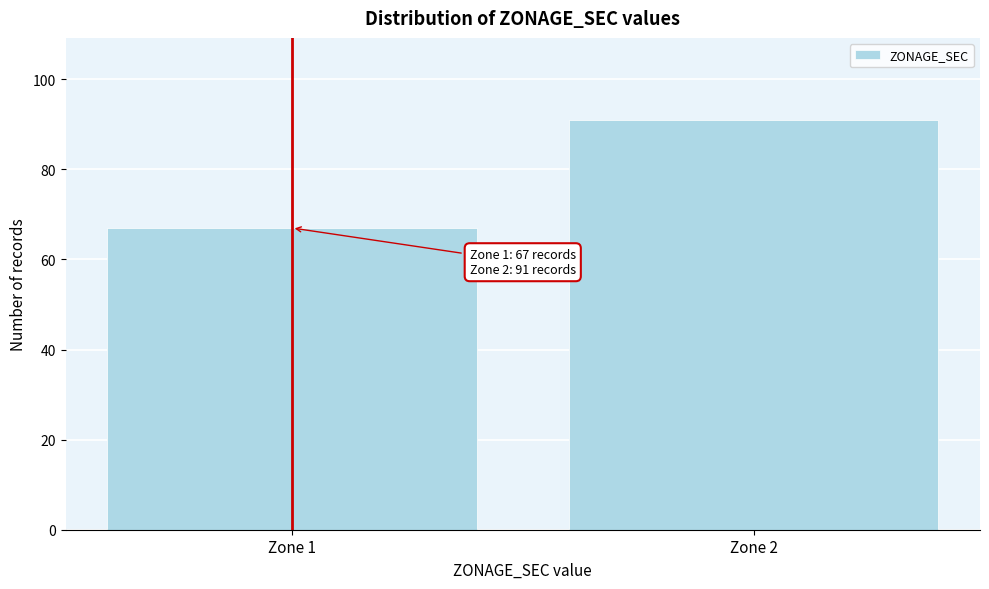

Reading left to right, extract all data points from this chart.

Zone 1=67	Zone 2=91